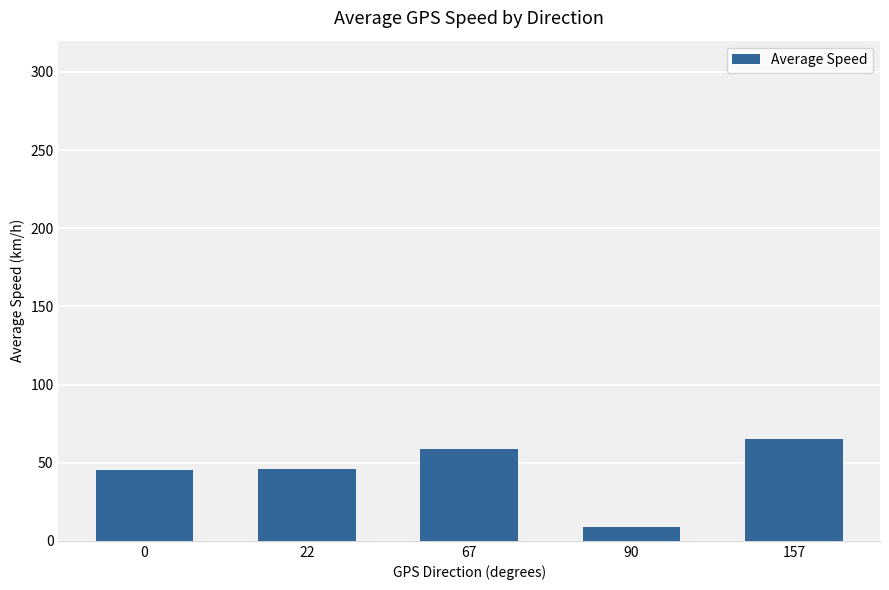

What is the minimum value shown in the chart?

9.0